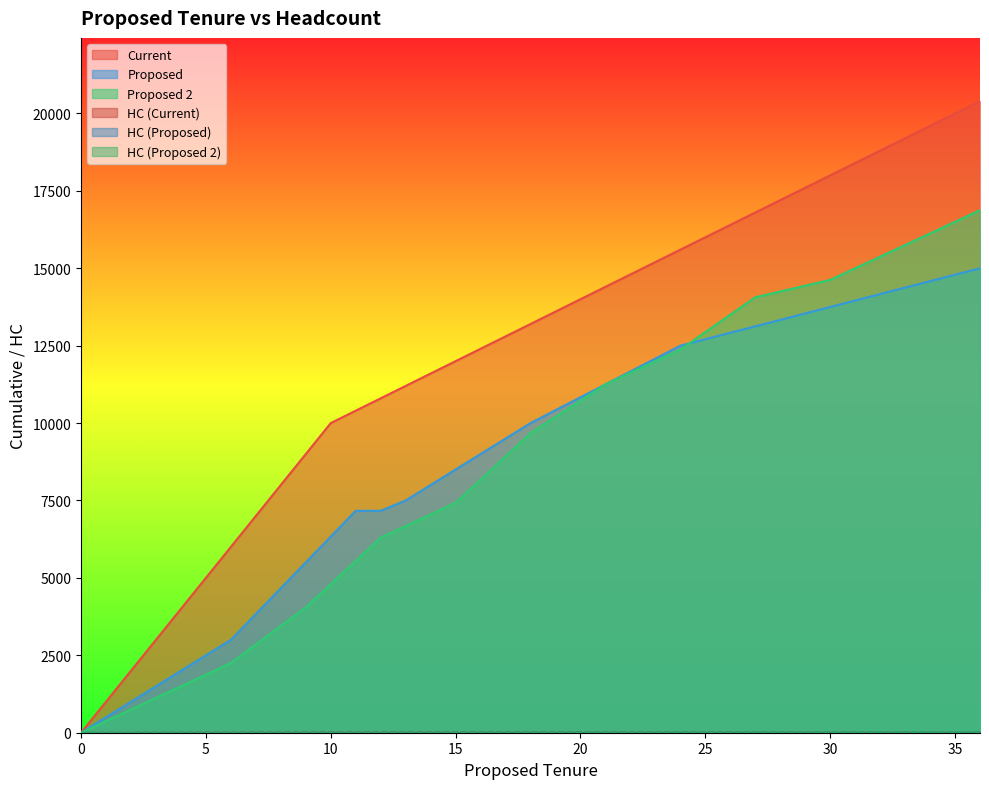

True or false: Current and HC (Current) intersect in this chart.

False